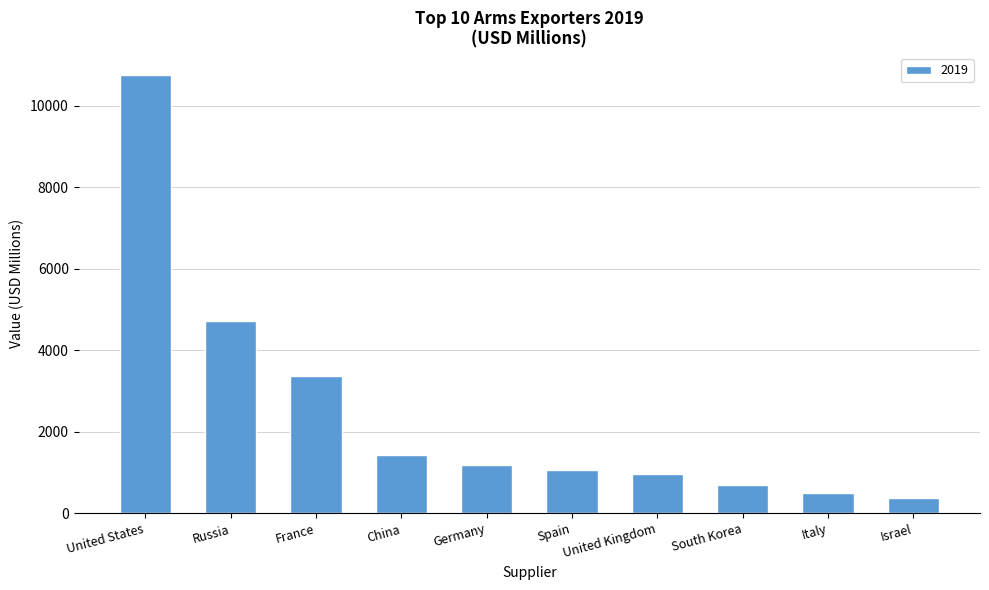

The chart shows a value of 1423 at China. True or false?

True